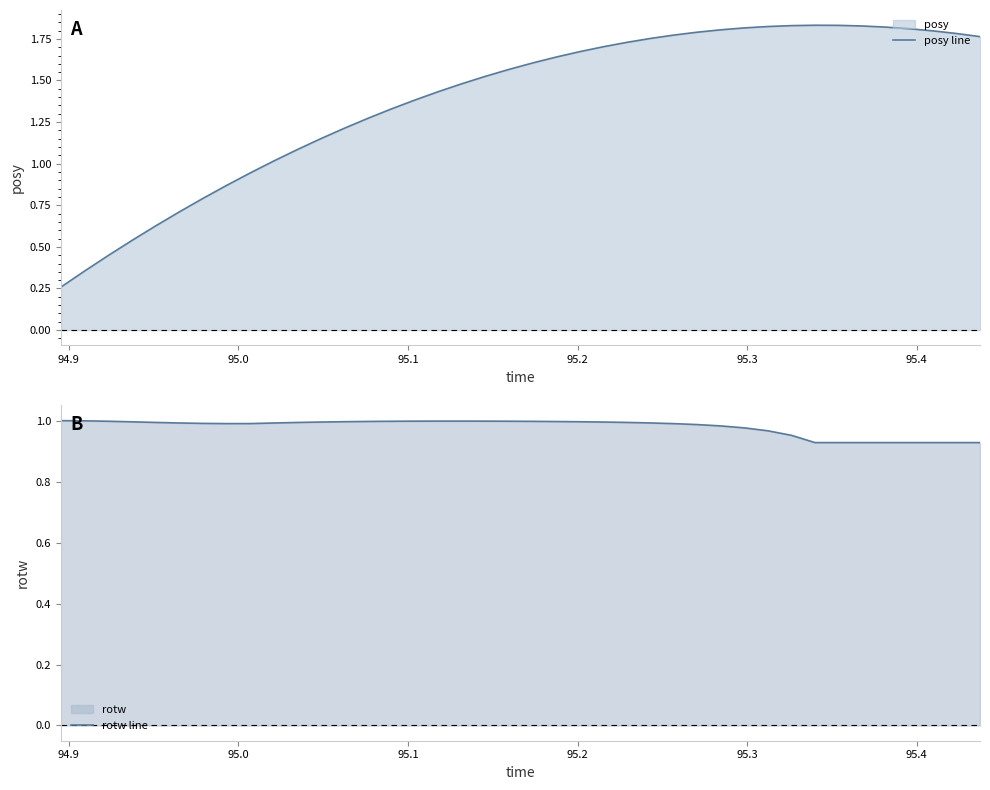

The posy line series shows 0.9 at 37. True or false?

False